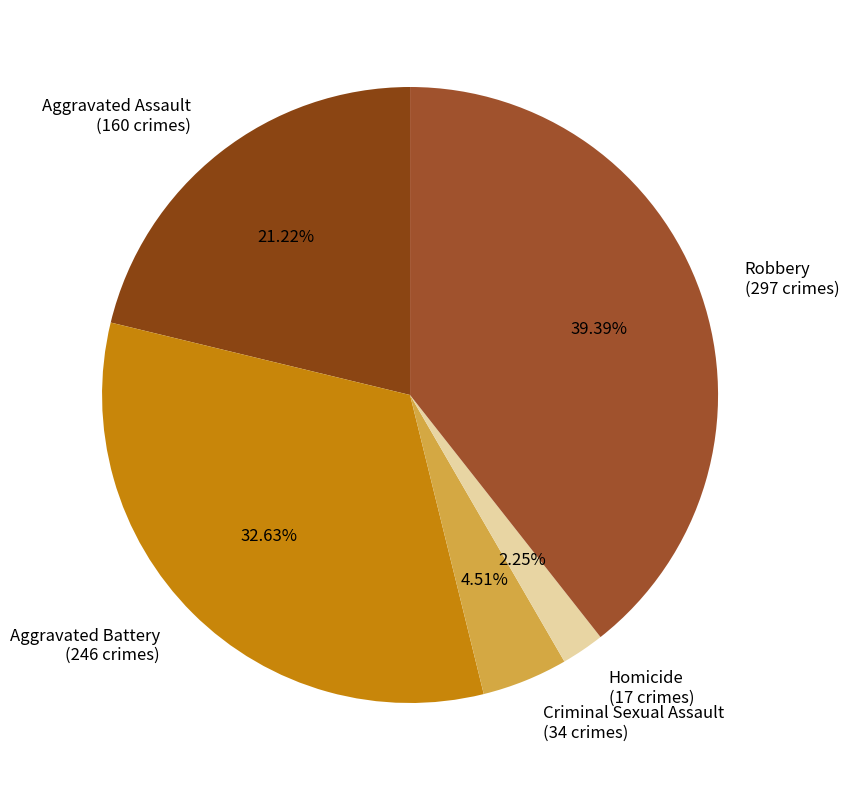

To the nearest percent, what is the combined percentage of Aggravated Assault and Robbery?

61%